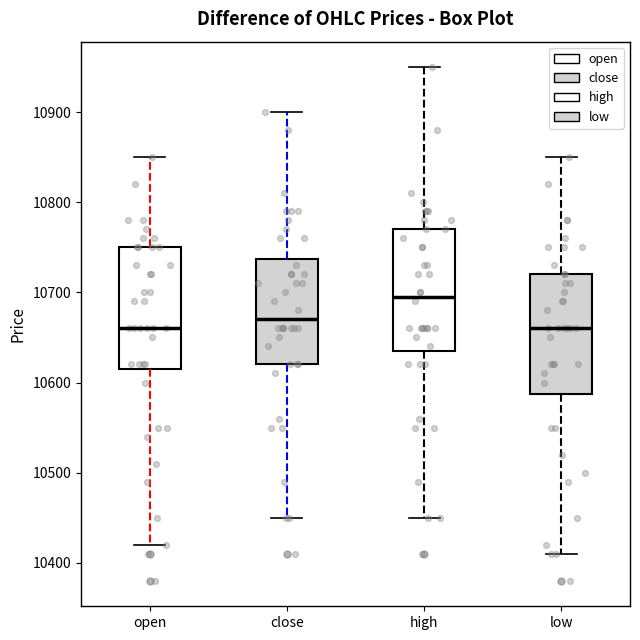

Where does the lower whisker of the box for close end on the y-axis? The values are not printed on the chart, so give them approximately, as read against the axis.

10450